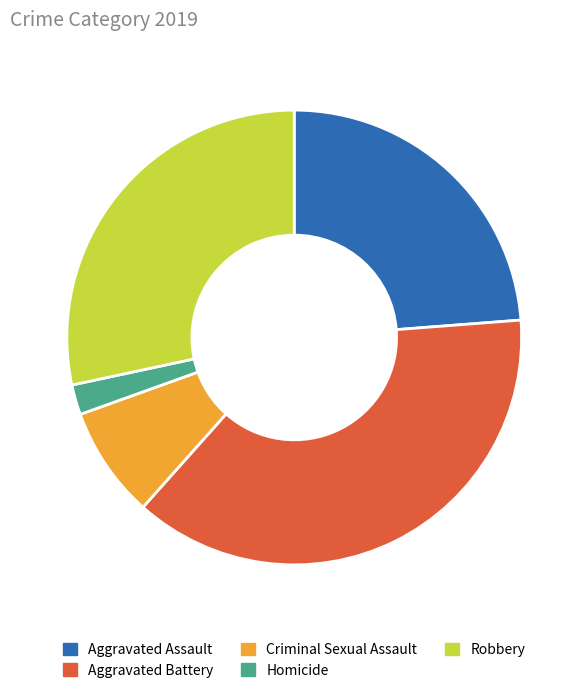

Count the number of slices in the pie.

5